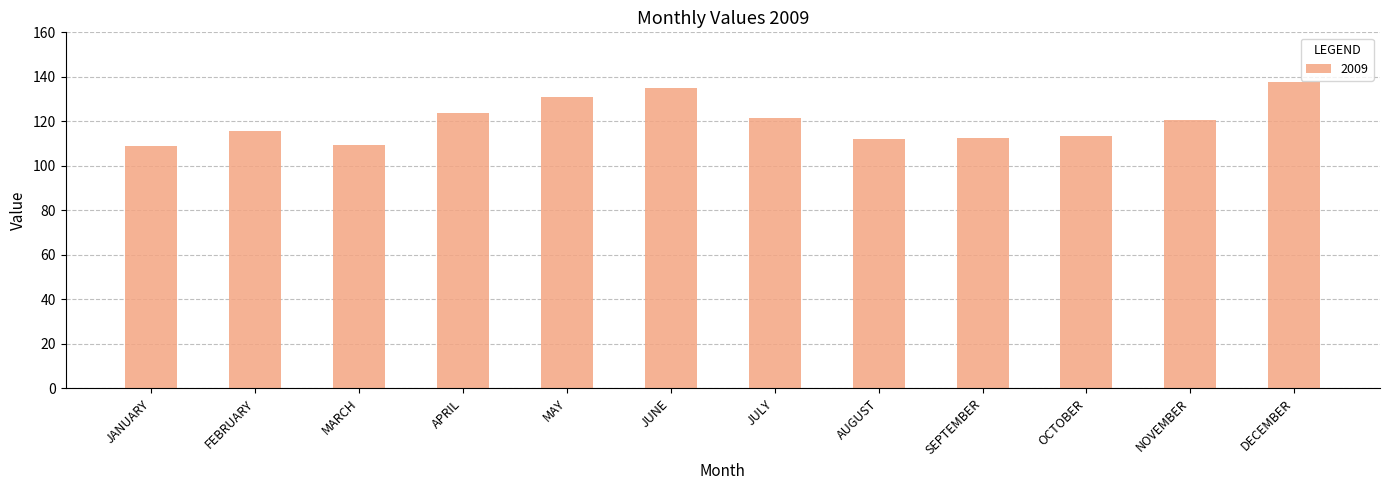

Which category has the highest value across all series?

DECEMBER